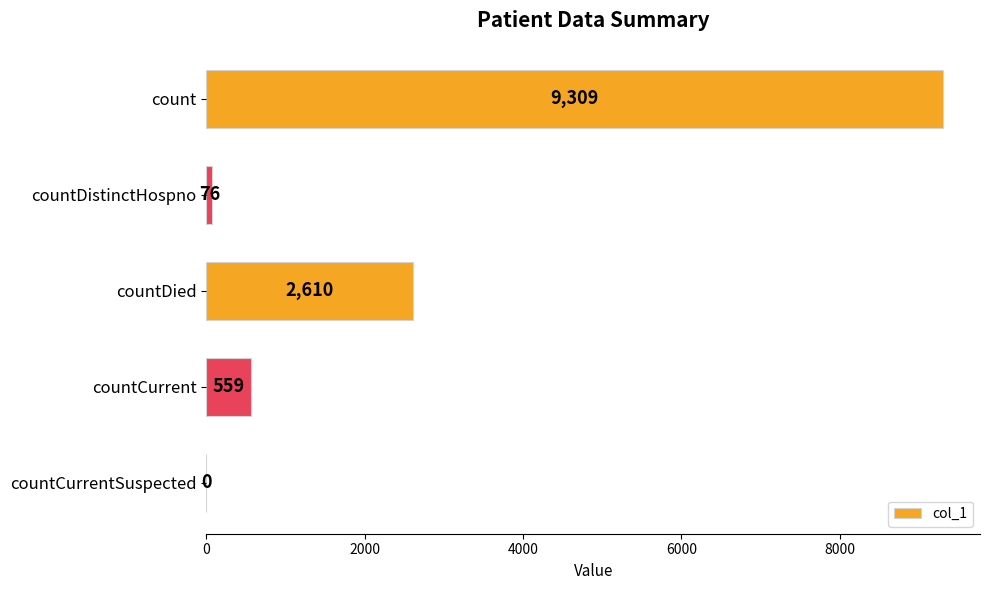

The chart shows a value of 559 at countCurrent. True or false?

True